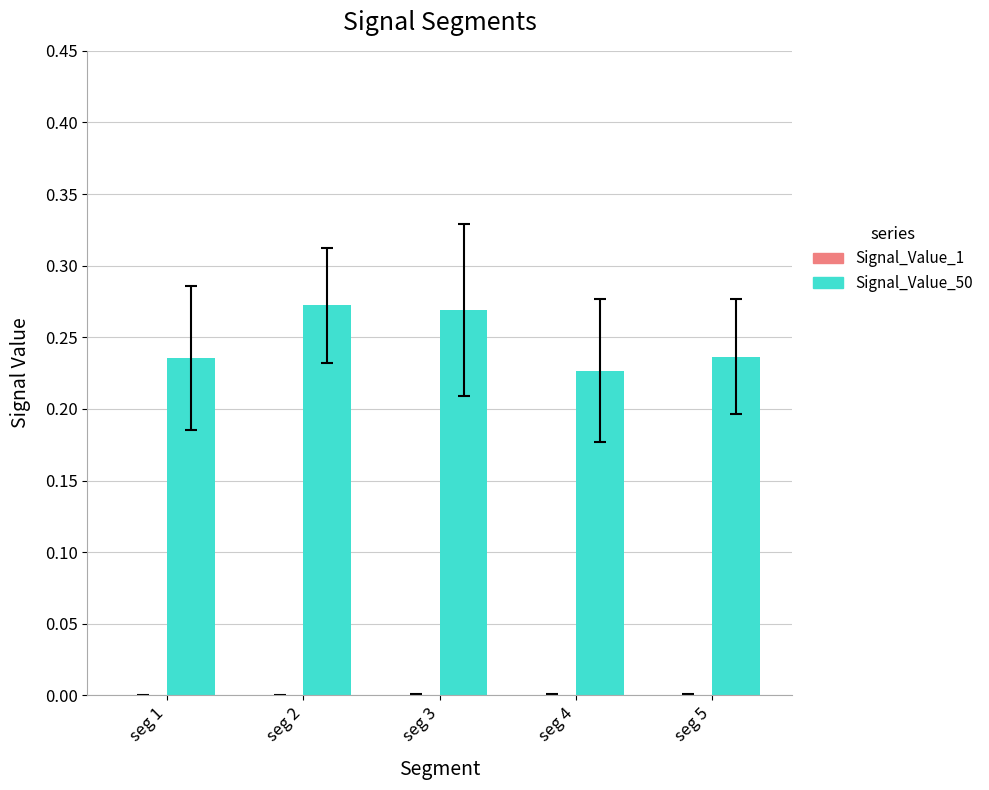

Which series has the largest total across all categories?

Signal_Value_50